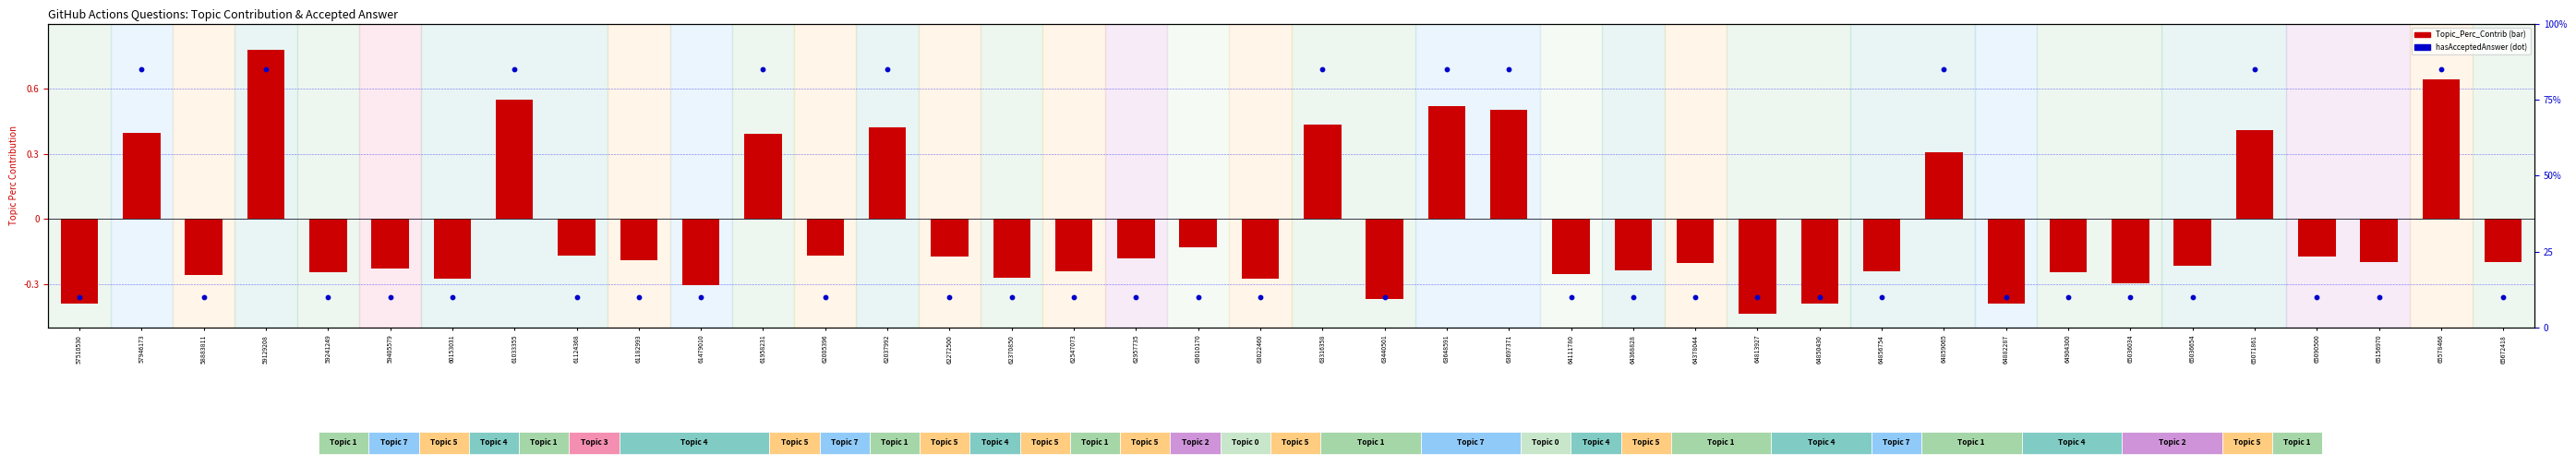

Is the value of hasAcceptedAnswer at 62957735 greater than the value of Topic_Perc_Contrib at 64378044?

Yes